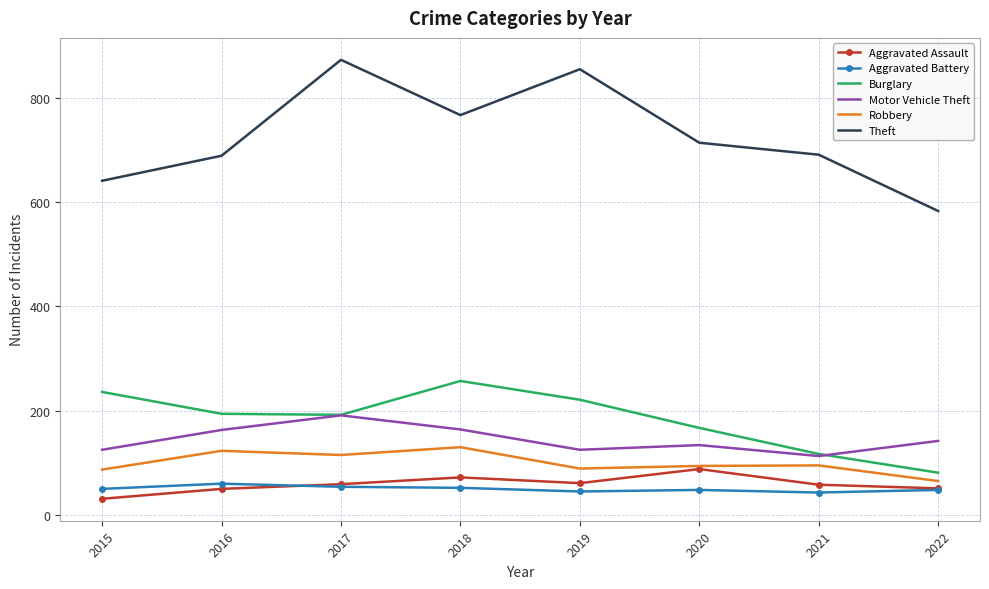

True or false: Theft and Aggravated Assault cross at least once.

False